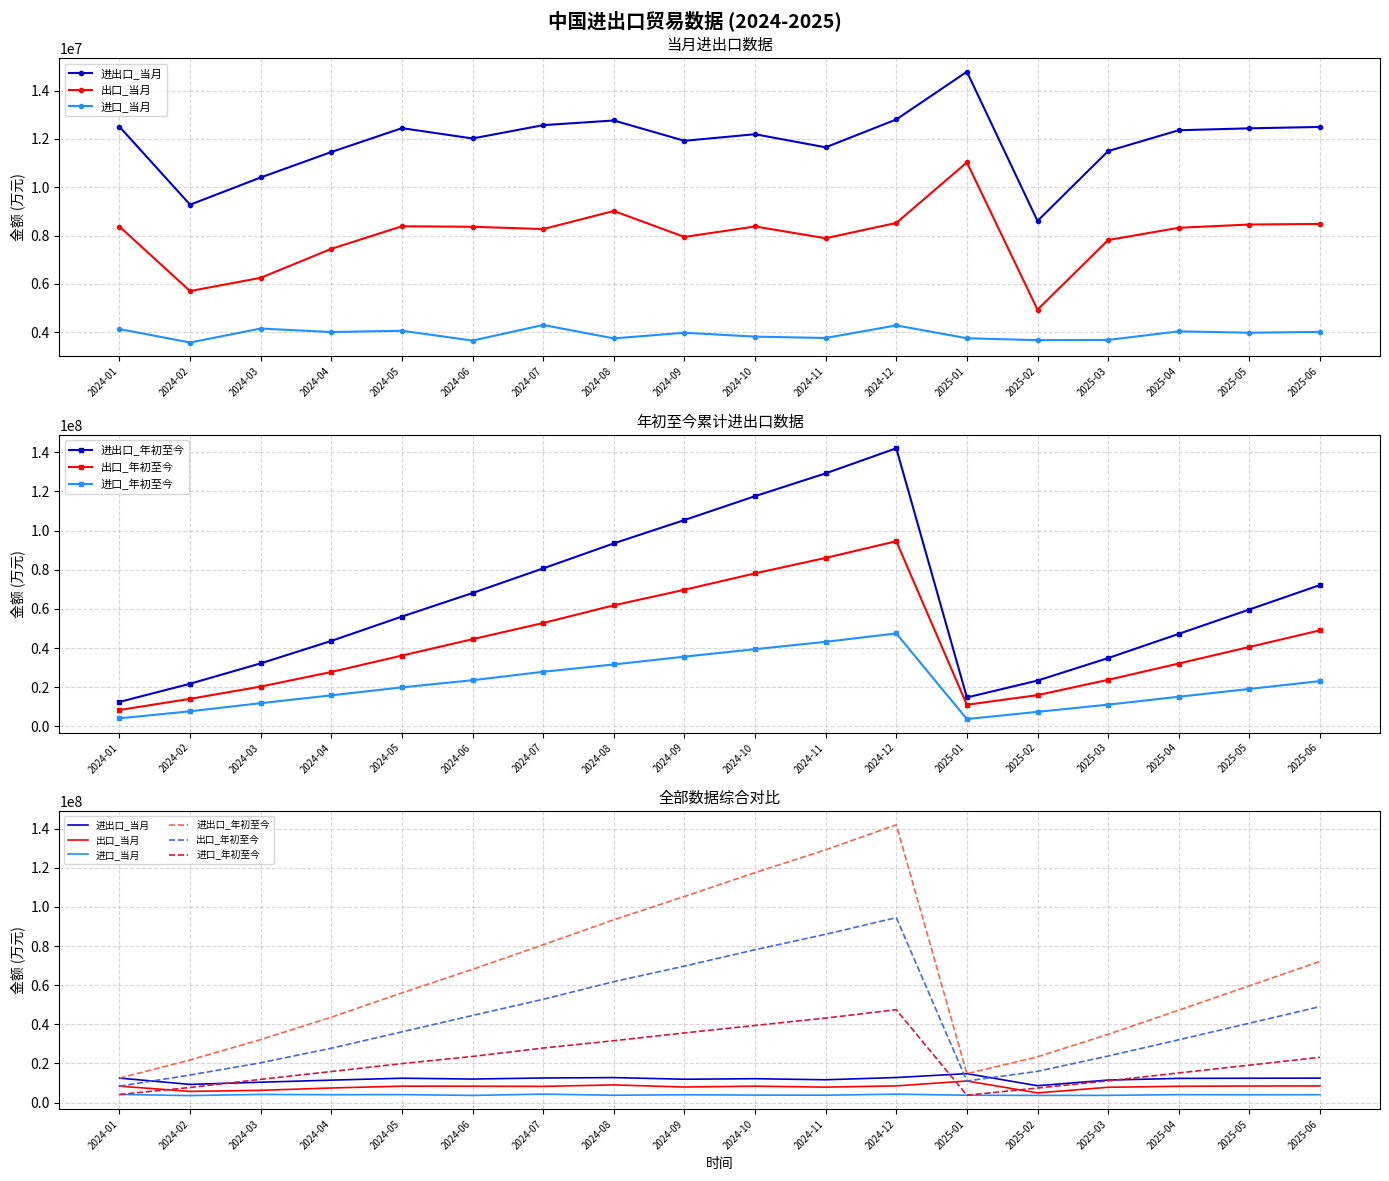

How many lines are shown in the chart?

6